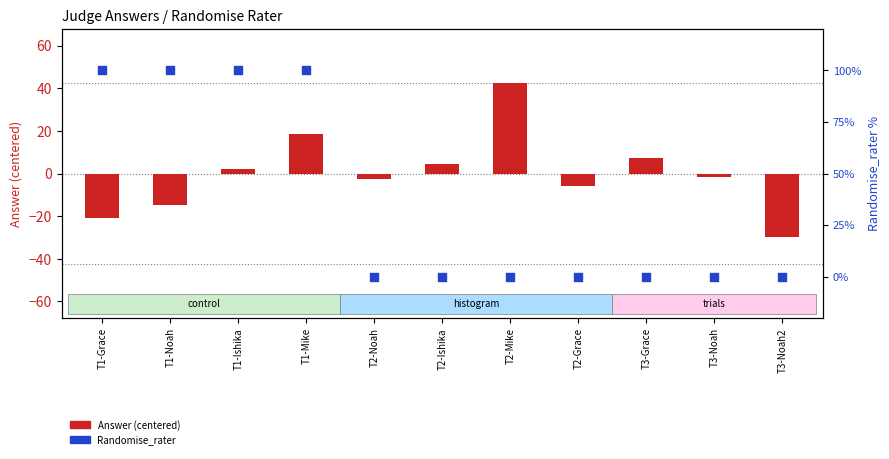

Which series contains the highest Y value?

Randomise_rater